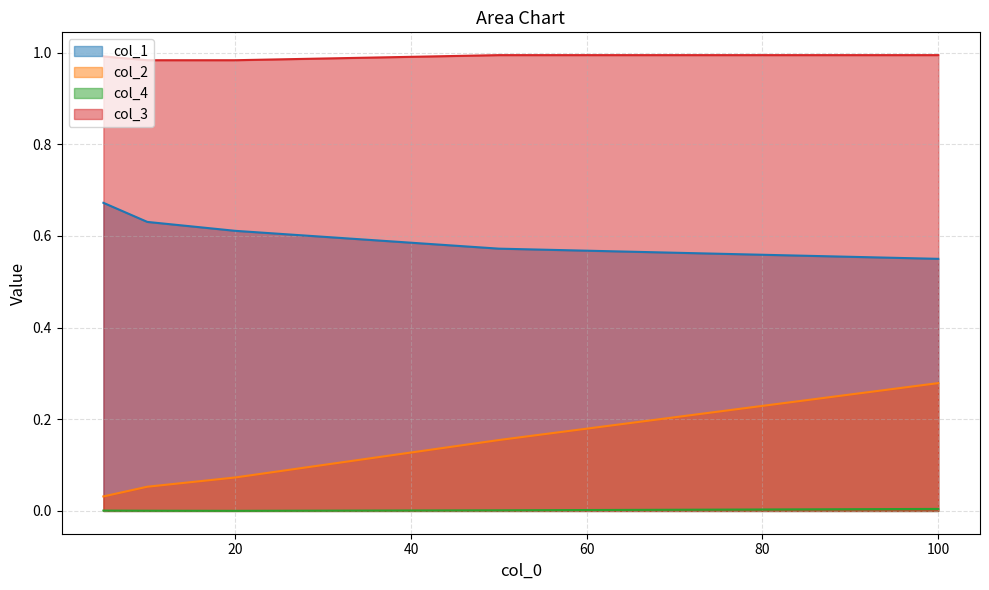

Does the chart have visible grid lines?

Yes